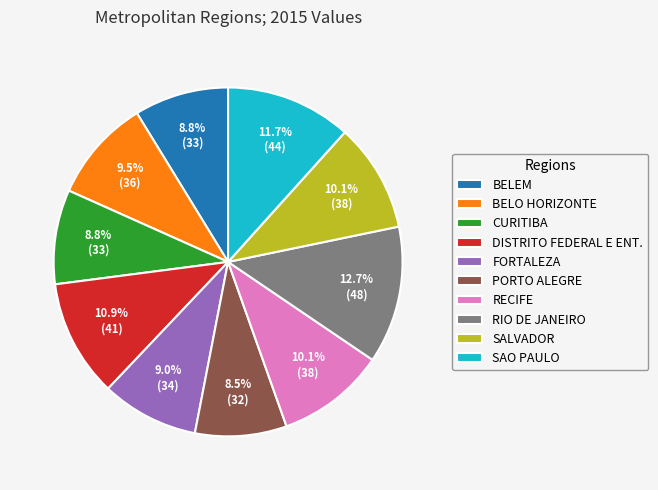

To the nearest percent, what is the difference between the largest and smallest slice percentages?

4%